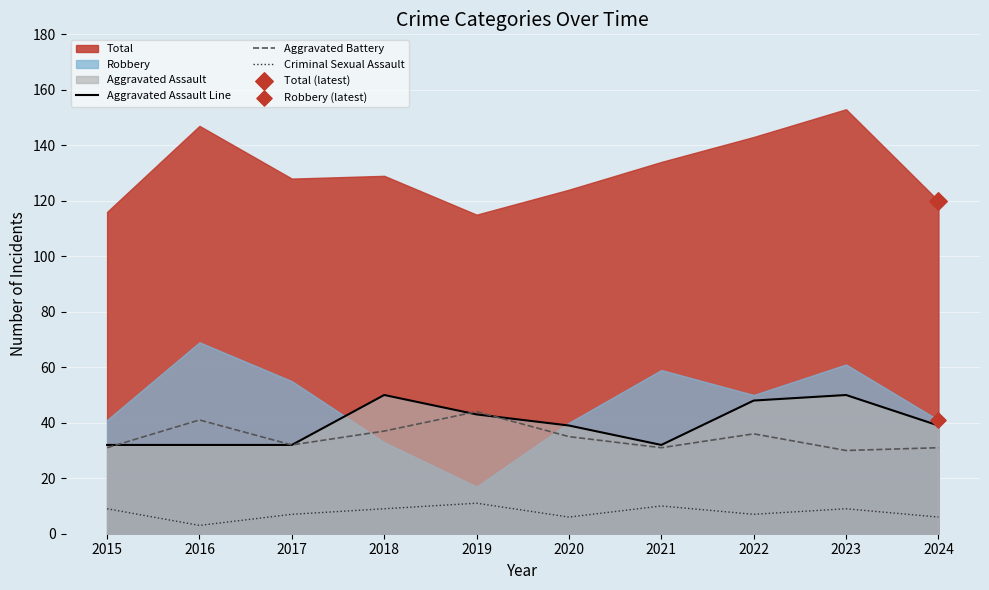

What is the total value across all series at 2024?

76